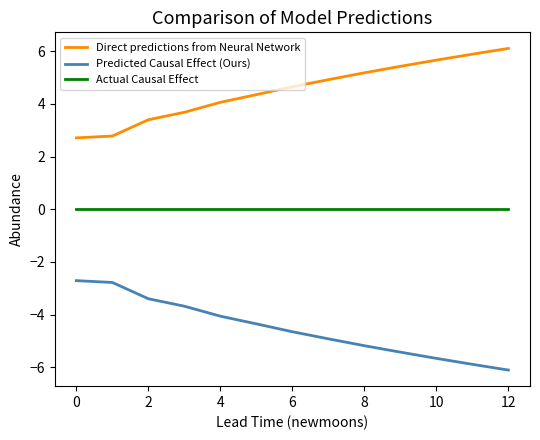

At how many categories does at least one series exceed 1?

13